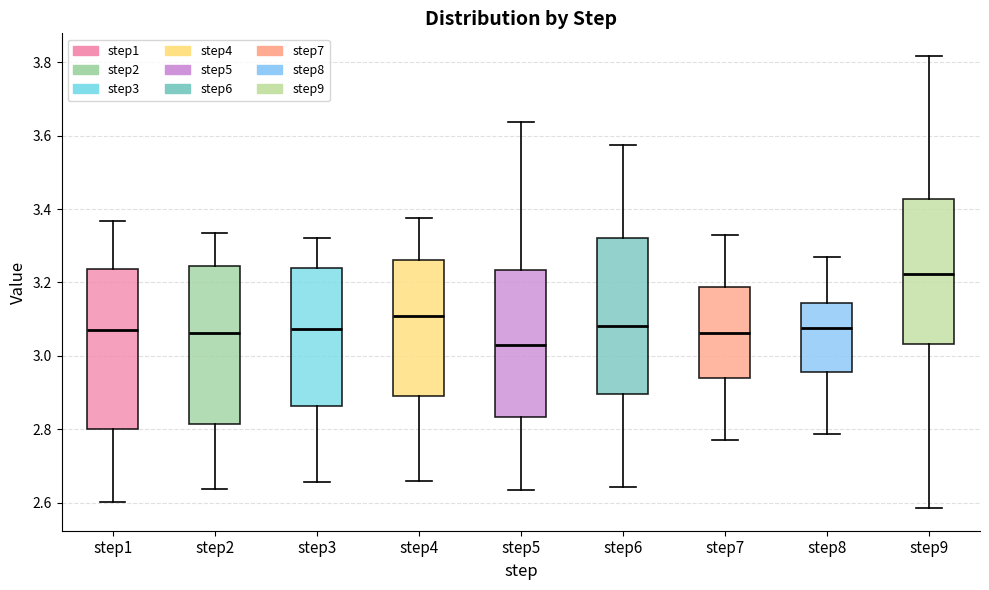

Reading left to right, transcribe this box plot: for each box, give where its median line is, the range the box spans, and where its two whiskers end, as read against the y-axis. The values are not printed on the chart, so give them approximately, as read against the axis.

step1: median 3.06, box 2.80 to 3.24, whiskers 2.60 to 3.36
step2: median 3.06, box 2.82 to 3.24, whiskers 2.64 to 3.34
step3: median 3.08, box 2.86 to 3.24, whiskers 2.66 to 3.32
step4: median 3.10, box 2.90 to 3.26, whiskers 2.66 to 3.38
step5: median 3.04, box 2.84 to 3.24, whiskers 2.64 to 3.64
step6: median 3.08, box 2.90 to 3.32, whiskers 2.64 to 3.58
step7: median 3.06, box 2.94 to 3.18, whiskers 2.76 to 3.32
step8: median 3.08, box 2.96 to 3.14, whiskers 2.78 to 3.26
step9: median 3.22, box 3.04 to 3.42, whiskers 2.58 to 3.82